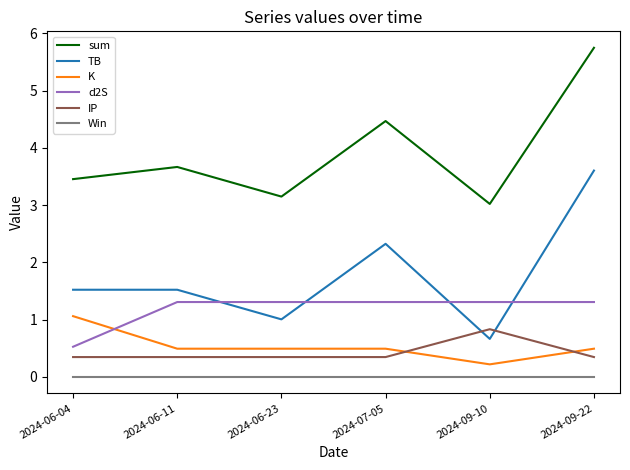

Is the value of Win at 2024-07-05 greater than the value of d2S at 2024-07-05?

No